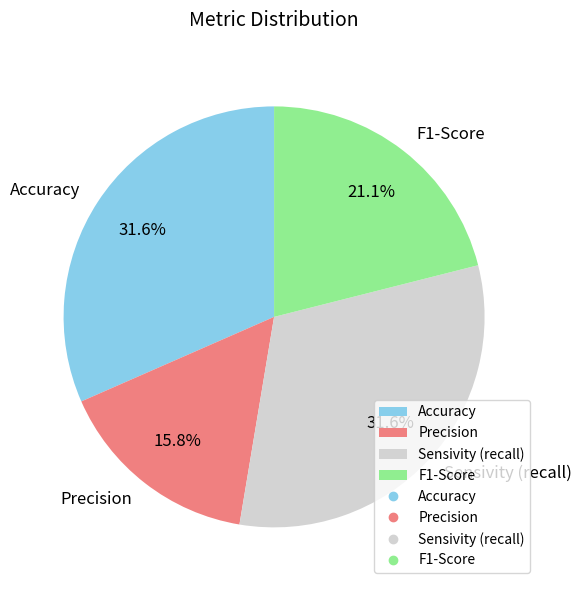

What percentage is the F1-Score slice, to the nearest percent?

21%